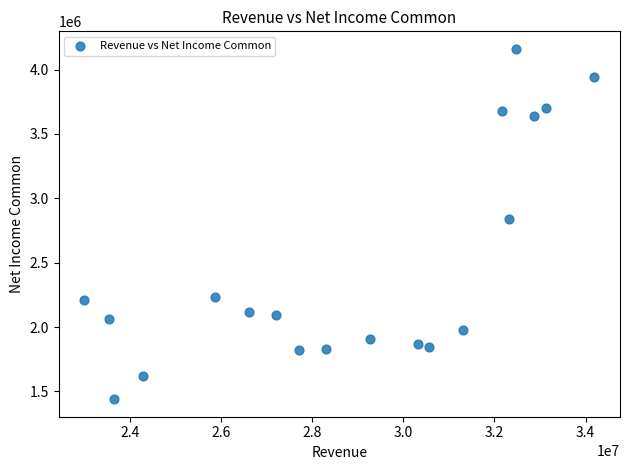

What Y value in the scatter plot is closest to 2800250?

2837700